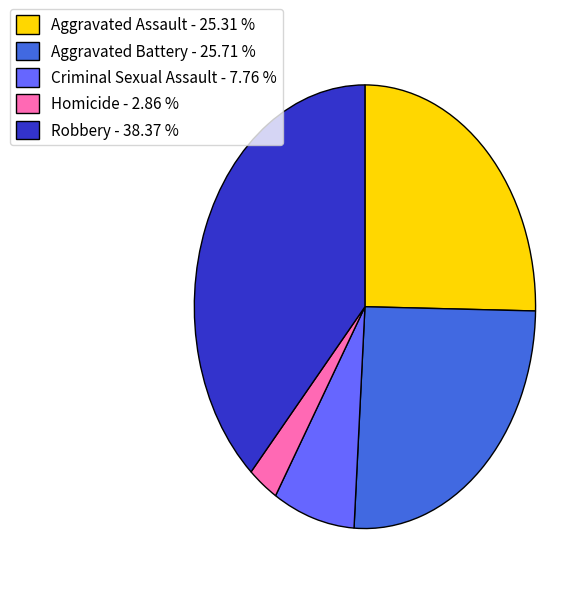

What is the ratio of the value at Aggravated Battery - 25.71 % to the value at Robbery - 38.37 %?

0.7